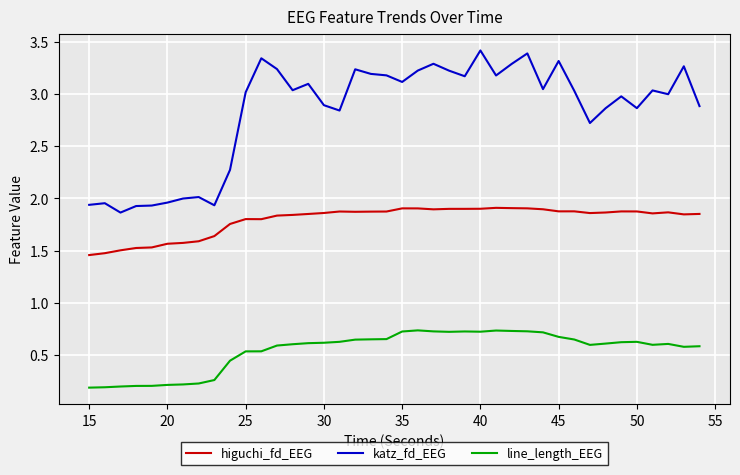

List the series in order of their overall mean, highest first.

katz_fd_EEG, higuchi_fd_EEG, line_length_EEG